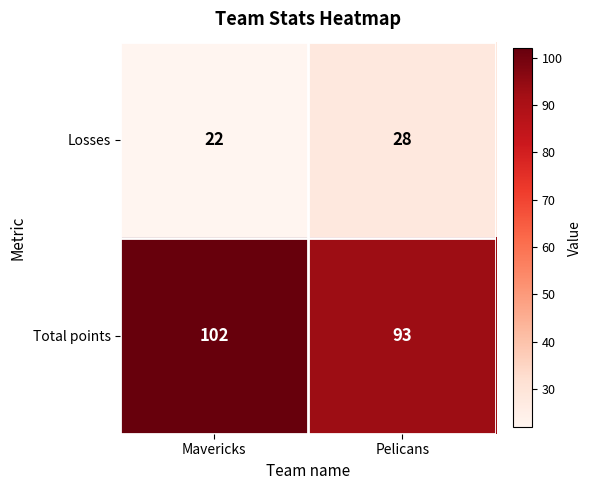

List the series in order of their peak value, lowest first.

Losses, Total points